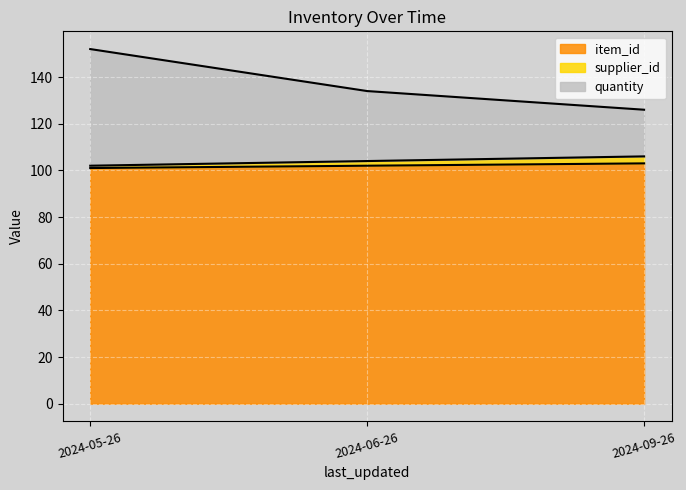

Is it true that item_id equals 134 at 2024-09-26?

False